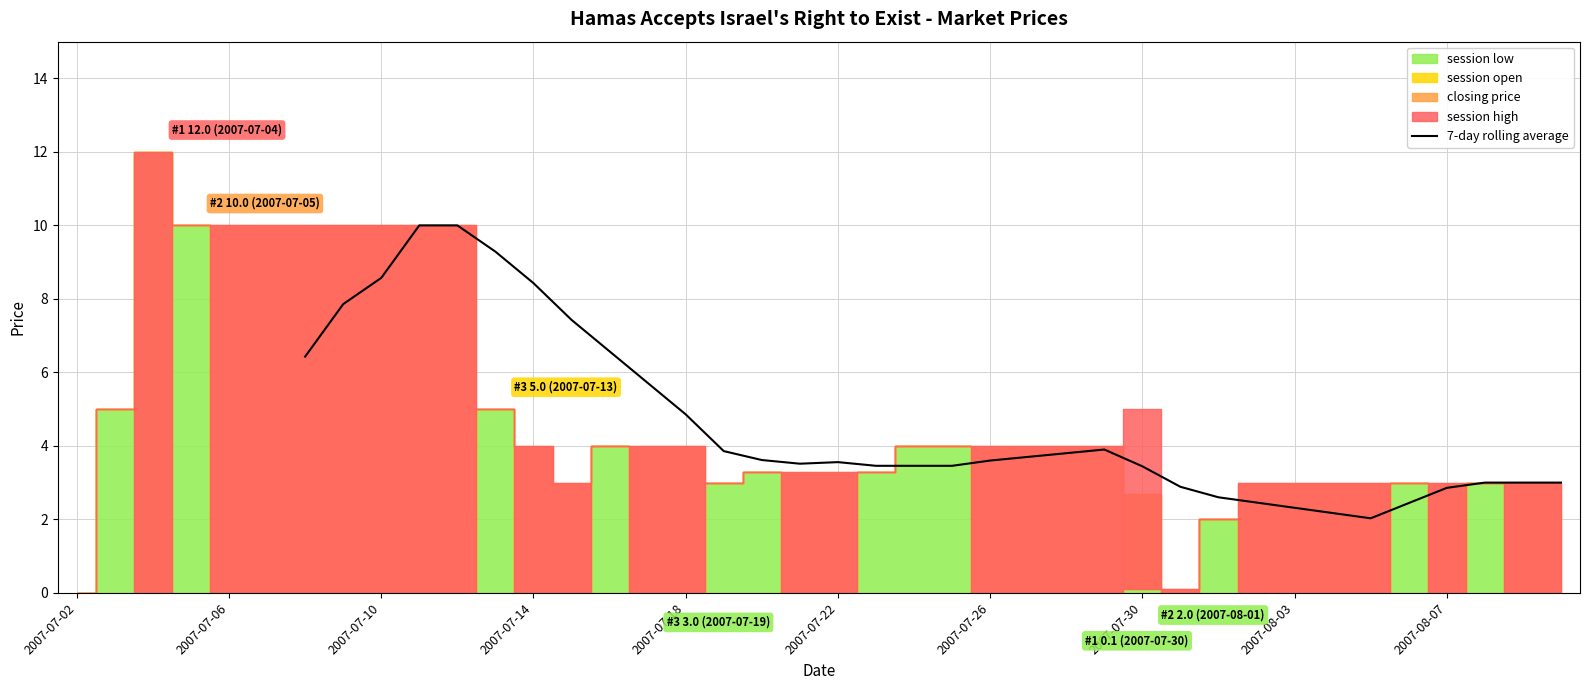

What is the difference between the second highest and second lowest values?

7.8